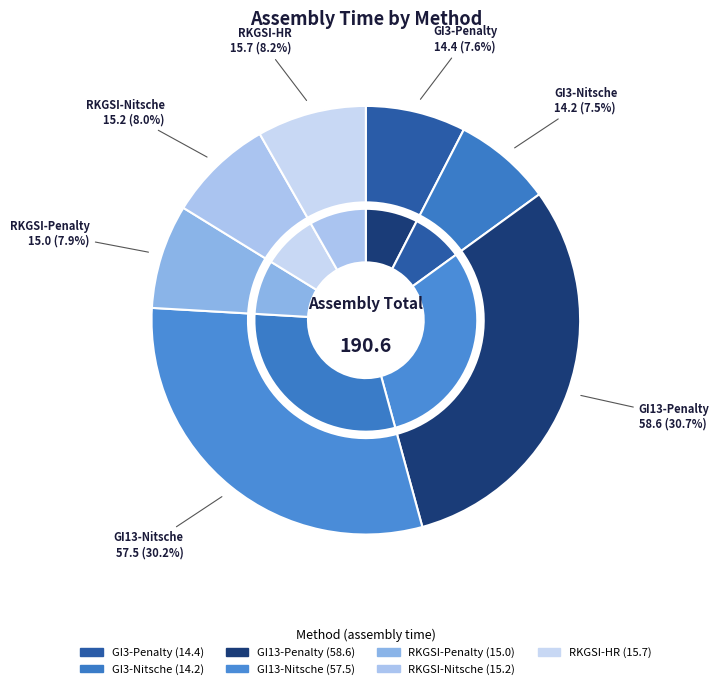

How many slices are in this pie chart?

7